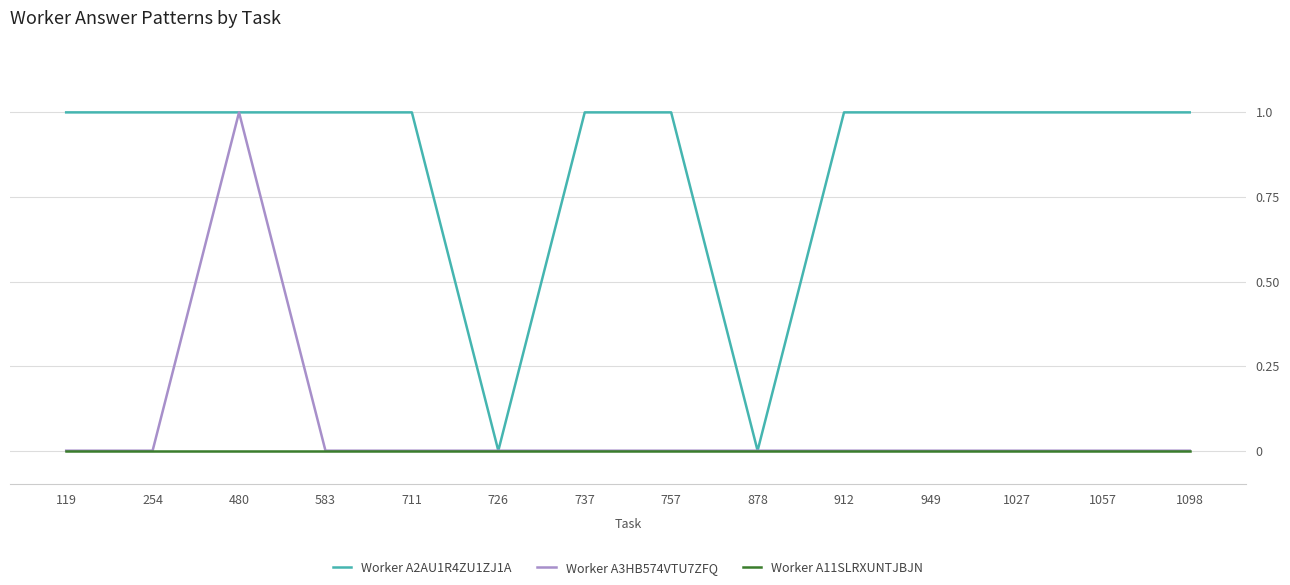

Reading left to right, list all the values displayed in this chart.

Worker A2AU1R4ZU1ZJ1A: 119=1	254=1	480=1	583=1	711=1	726=0	737=1	757=1	878=0	912=1	949=1	1027=1	1057=1	1098=1
Worker A3HB574VTU7ZFQ: 119=0	254=0	480=1	583=0	711=0	726=0	737=0	757=0	878=0	912=0	949=0	1027=0	1057=0	1098=0
Worker A11SLRXUNTJBJN: 119=0	254=0	480=0	583=0	711=0	726=0	737=0	757=0	878=0	912=0	949=0	1027=0	1057=0	1098=0